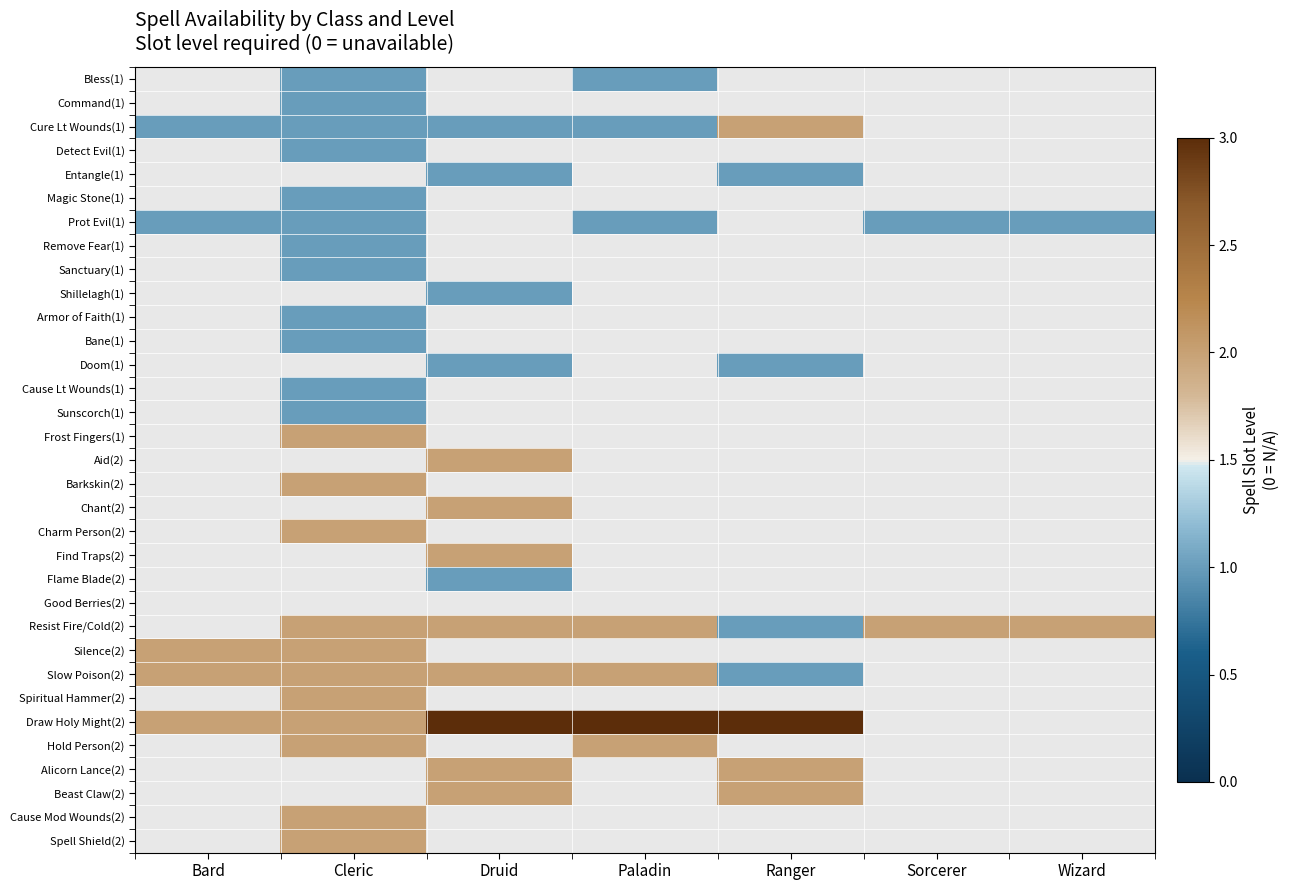

Is it true that Slow Poison(2) equals 1.4 at Bard?

False